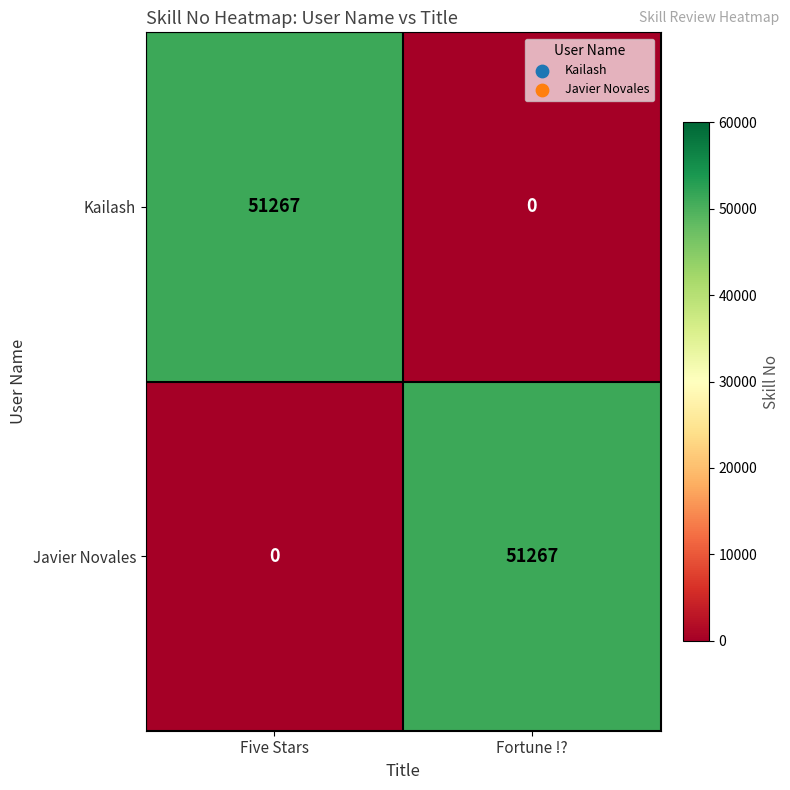

What is the spread (max minus min) of values at Five Stars?

51267